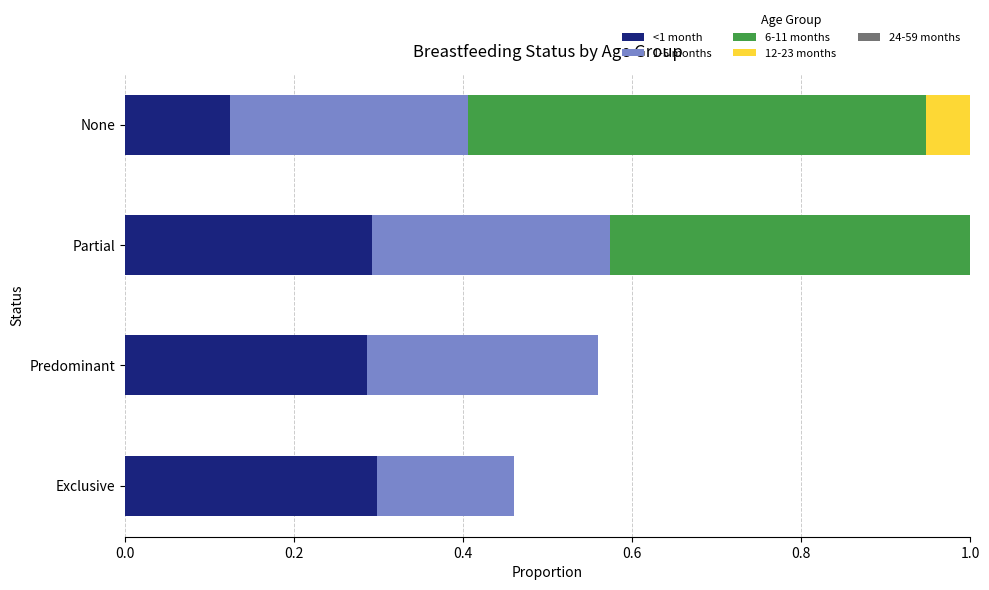

True or false: 6-11 months has a value of 0.9 at None.

False